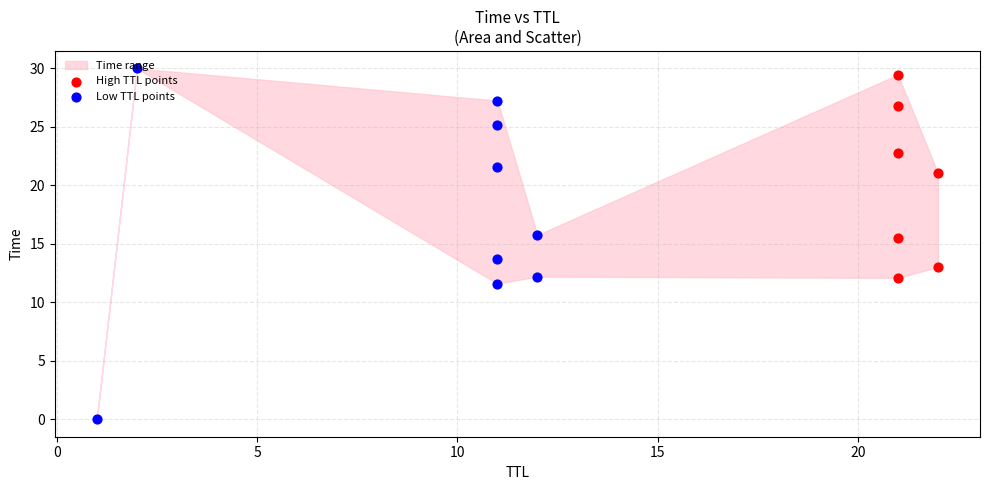

What is the change in value from 11 to 21?

+17.9